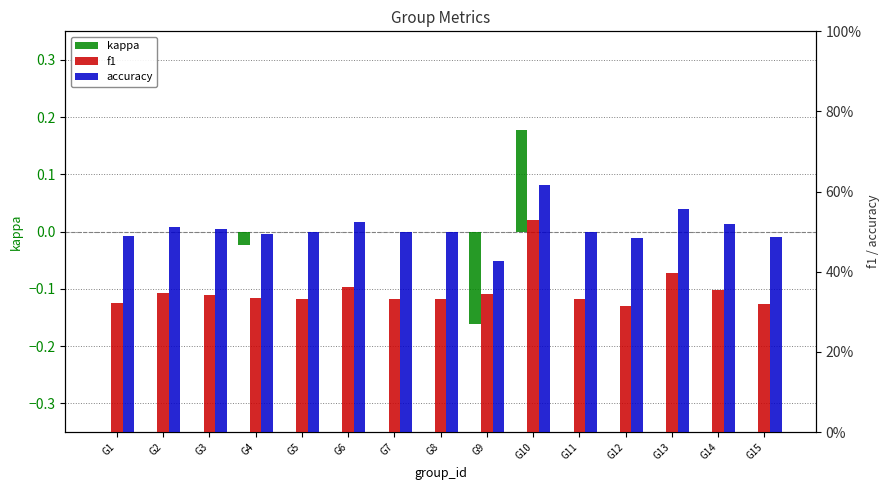

Where does the kappa series first go above 0?

G10